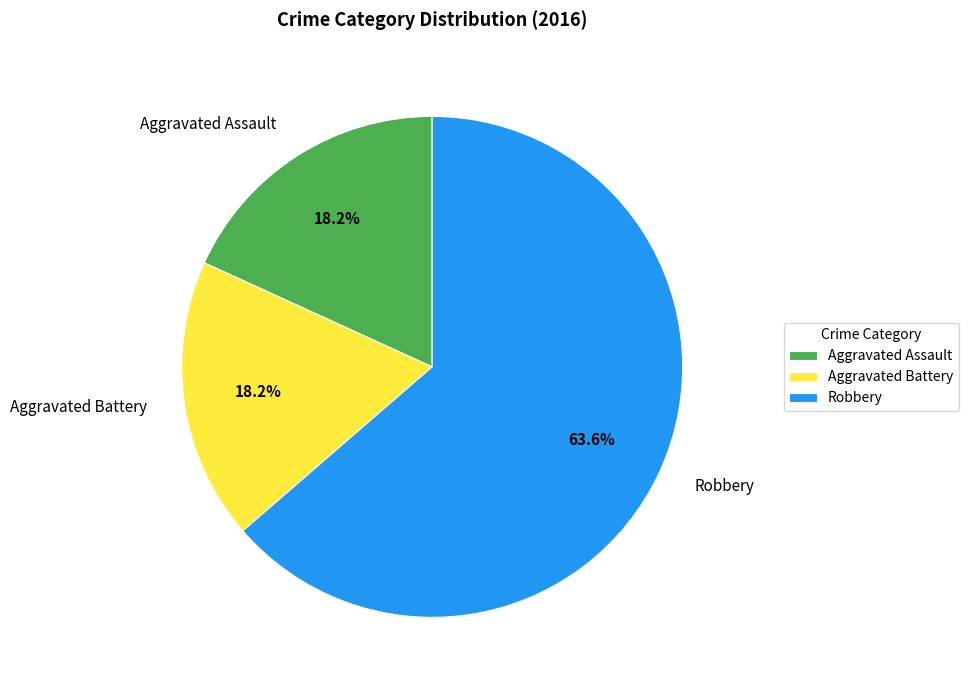

True or false: Robbery accounts for 73% of the total.

False